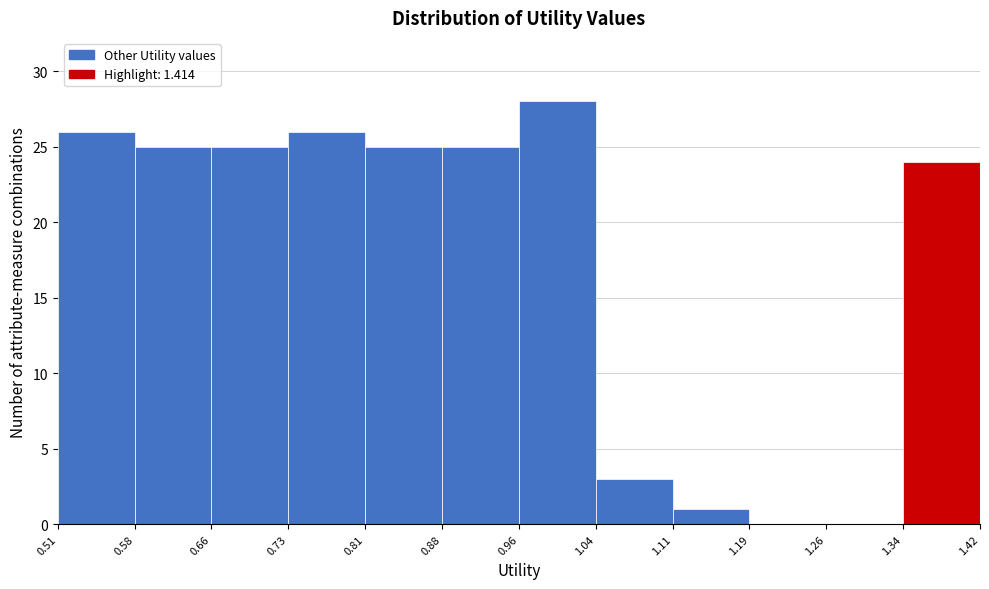

Reading left to right, transcribe this chart: for each bar, give the range it covers on the x-axis and its height. The values are not printed on the chart, so give them approximately, as read against the axis.

0.51 to 0.58: 26
0.58 to 0.66: 25
0.66 to 0.73: 25
0.73 to 0.81: 26
0.81 to 0.88: 25
0.88 to 0.96: 25
0.96 to 1.04: 28
1.04 to 1.11: 3
1.11 to 1.19: 1
1.19 to 1.26: 0
1.26 to 1.34: 0
1.34 to 1.42: 24